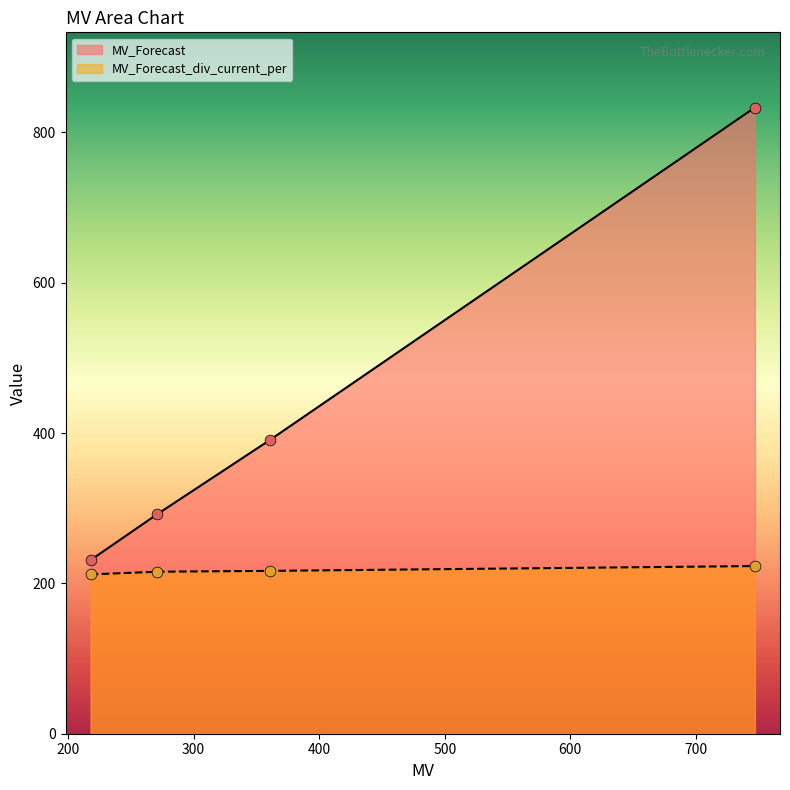

At which category is the sum across all series the highest?

747